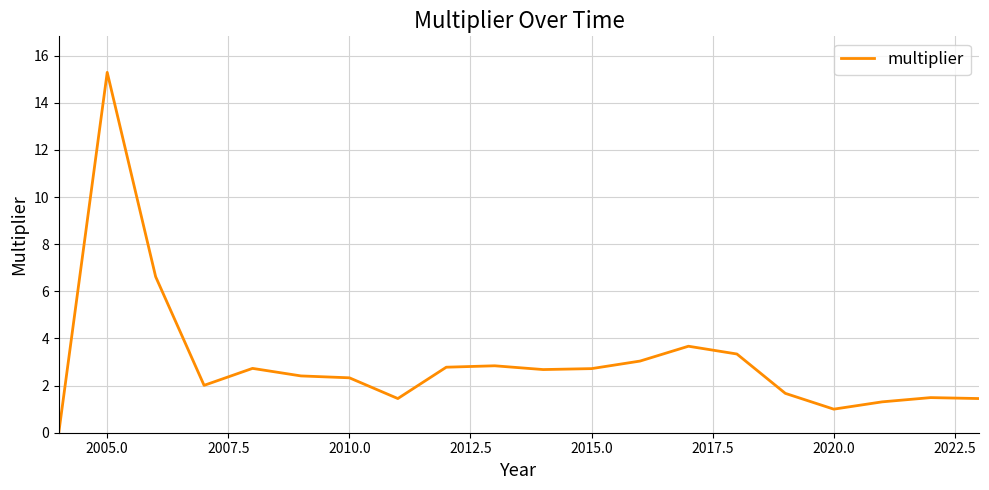

What is the difference between the maximum and minimum values?

15.3